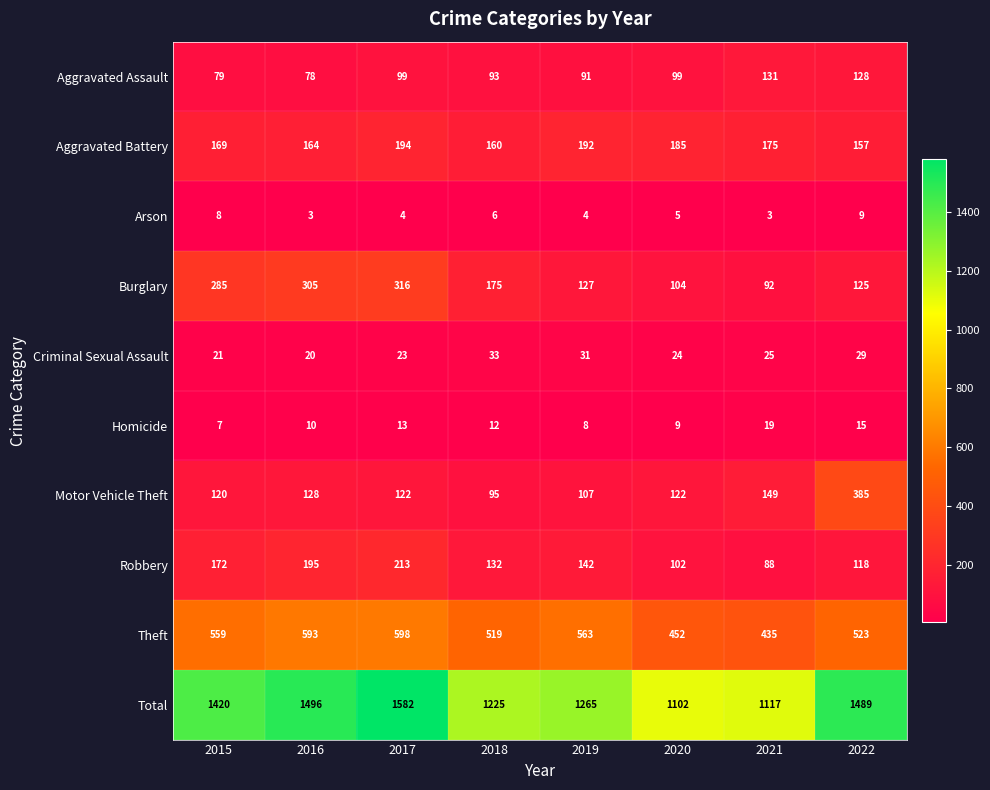

At 2020, list the series in order from largest to smallest.

Total, Theft, Aggravated Battery, Motor Vehicle Theft, Burglary, Robbery, Aggravated Assault, Criminal Sexual Assault, Homicide, Arson